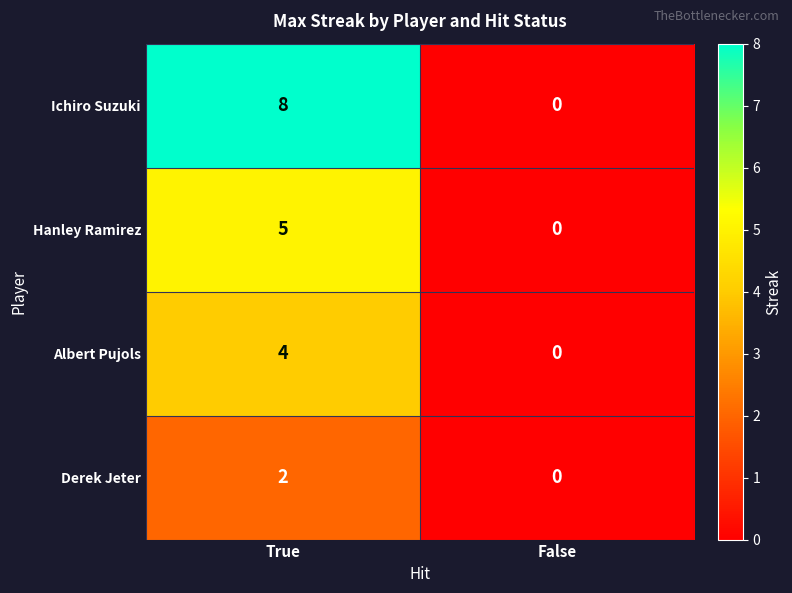

At which category does the chart reach its peak across all series?

True